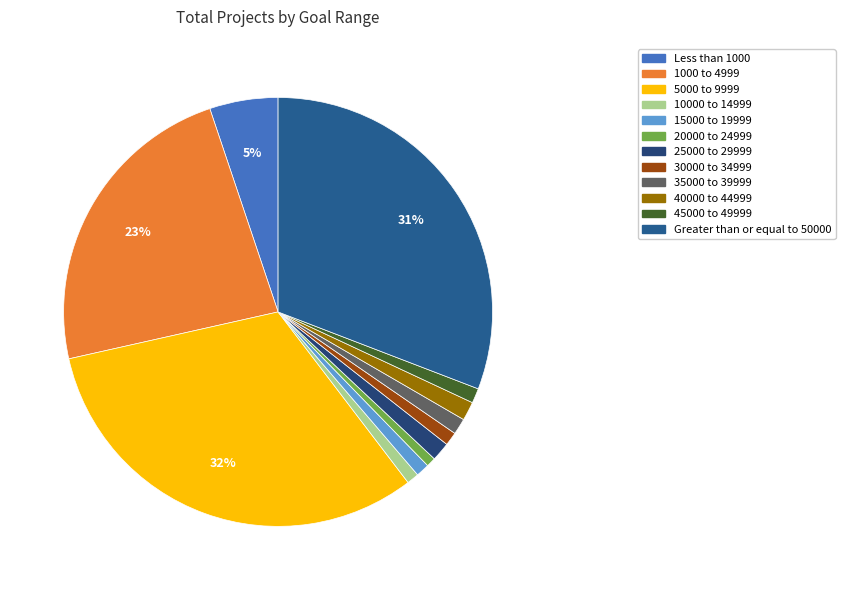

To the nearest percent, what portion does 5000 to 9999 represent?

32%